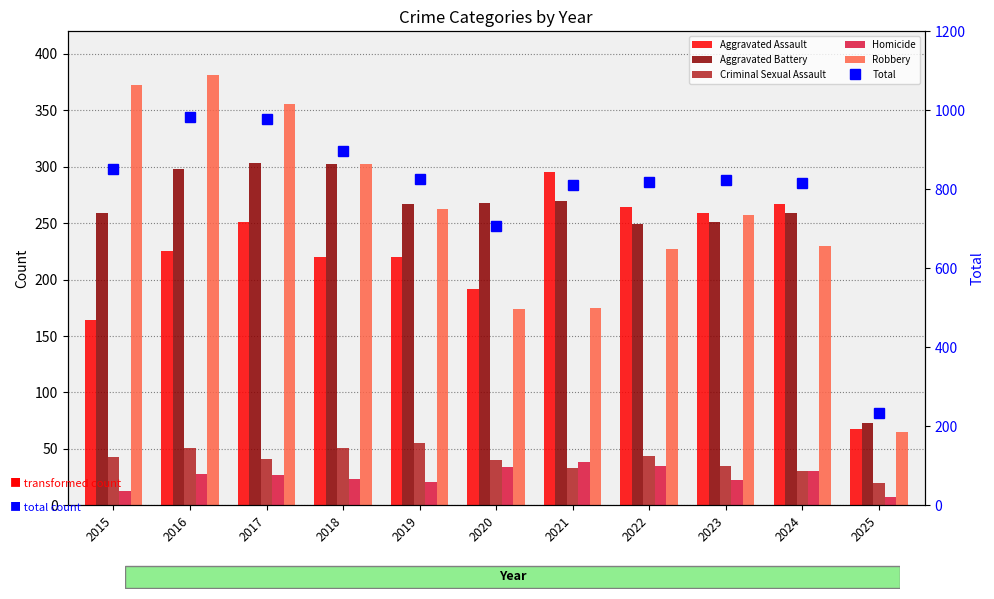

Where is Homicide nearest to the value 22?

2023